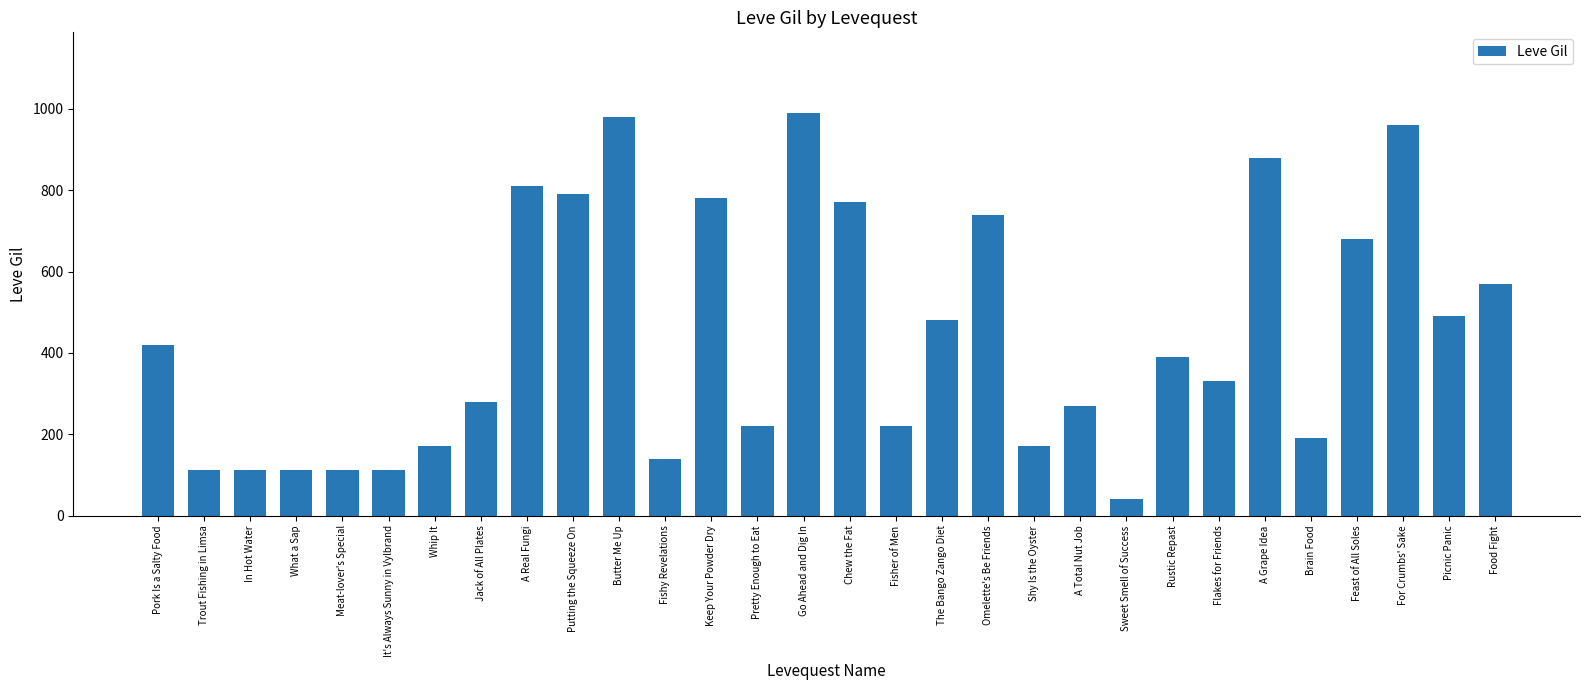

Which has a higher value, In Hot Water or For Crumbs' Sake?

For Crumbs' Sake